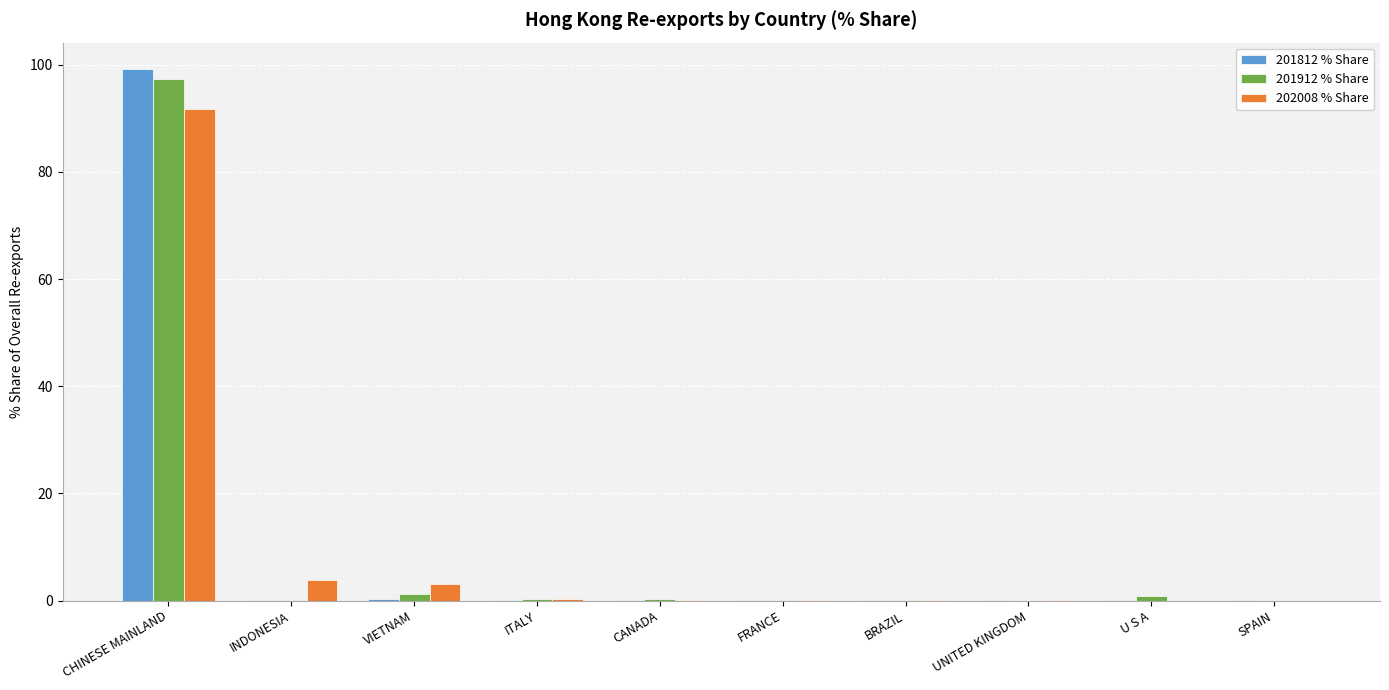

True or false: 201912 % Share has a value of 136.2 at CHINESE MAINLAND.

False